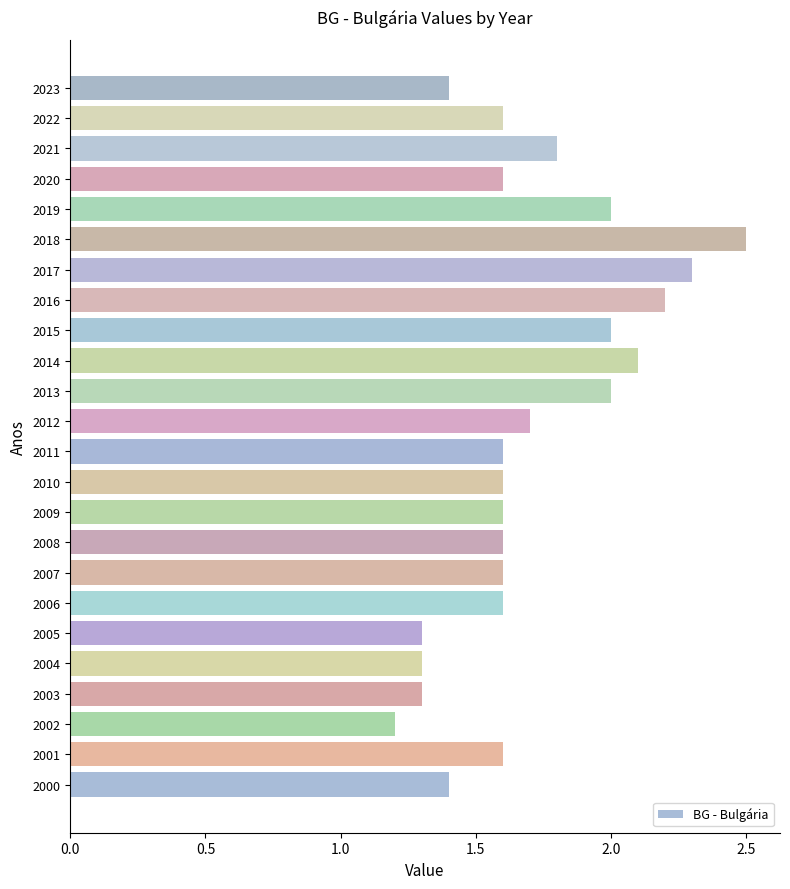

What is the change in value from 2005 to 2015?

+0.7